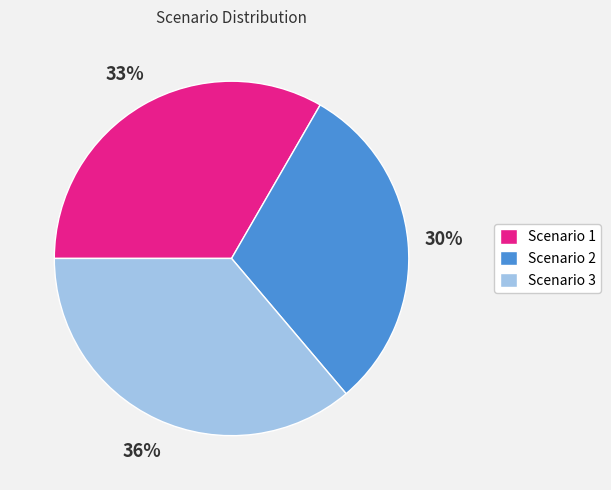

How many slices are in this pie chart?

3